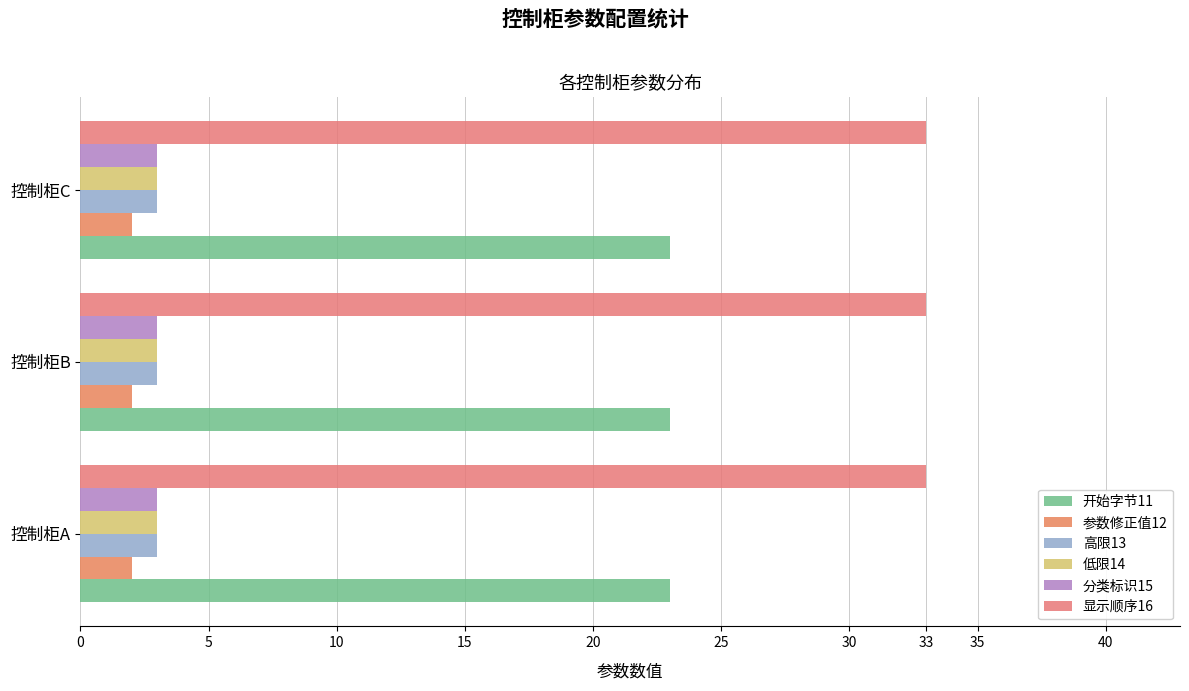

Which series has the largest range (max minus min)?

开始字节11